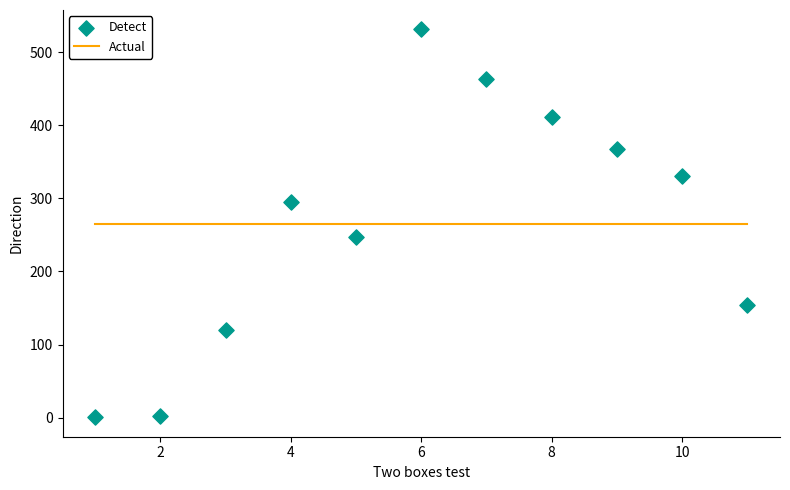

What Y value in the scatter plot is closest to 265?

246.5